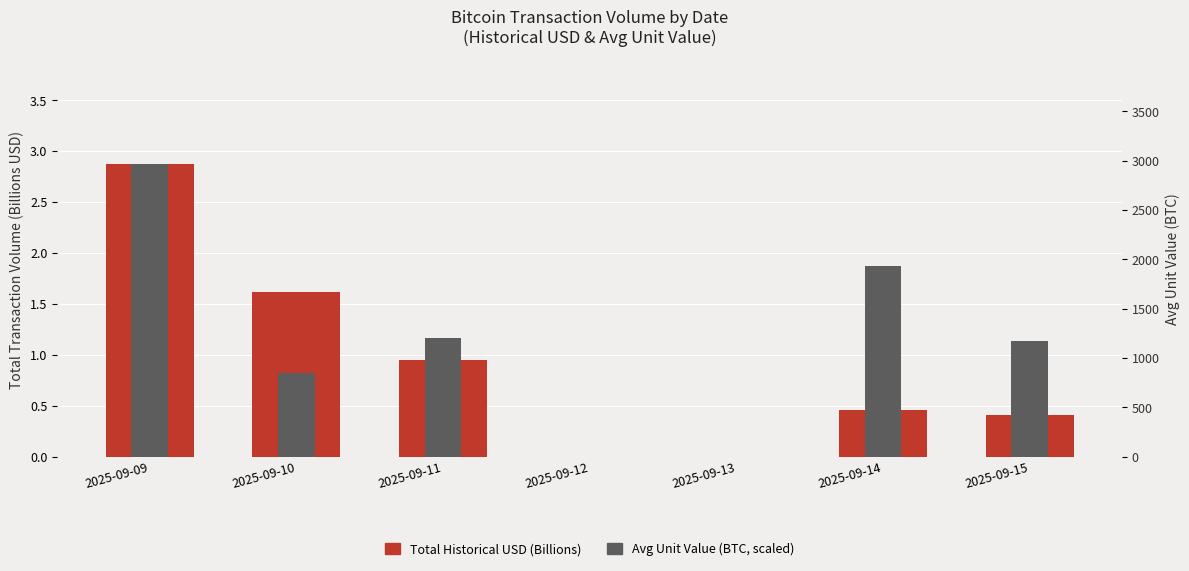

What is the value of the Total Historical USD bar at the 7th from the left?

0.4